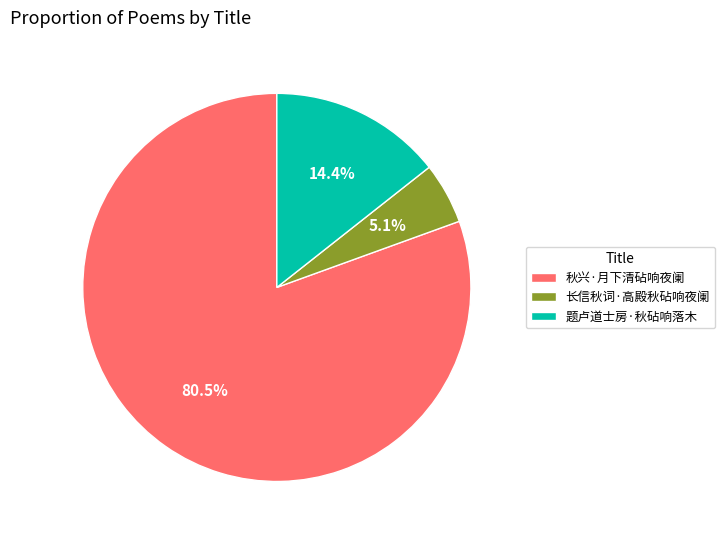

Which slice represents more than half of the pie?

秋兴·月下清砧响夜阑